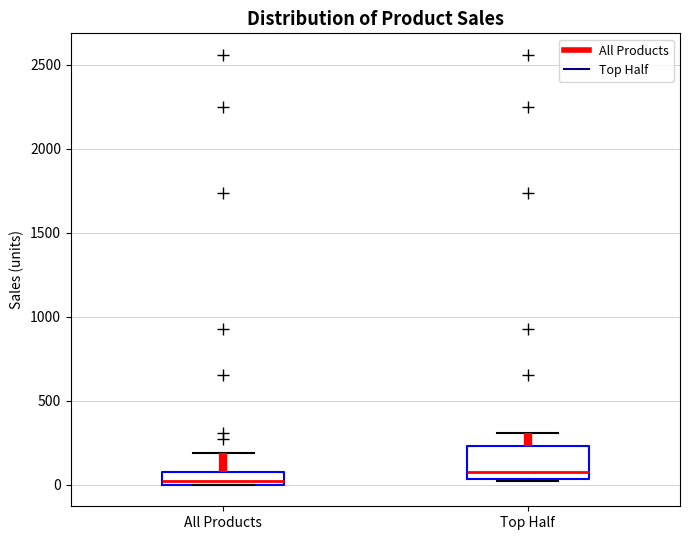

Reading left to right, transcribe this box plot: for each box, give where its median line is, the range the box spans, and where its two whiskers end, as read against the y-axis. The values are not printed on the chart, so give them approximately, as read against the axis.

All Products: median 0 (just above the box's lower edge), box 0 to 100, whiskers 0 to 200
Top Half: median 100, box 50 to 250, whiskers 0 to 300